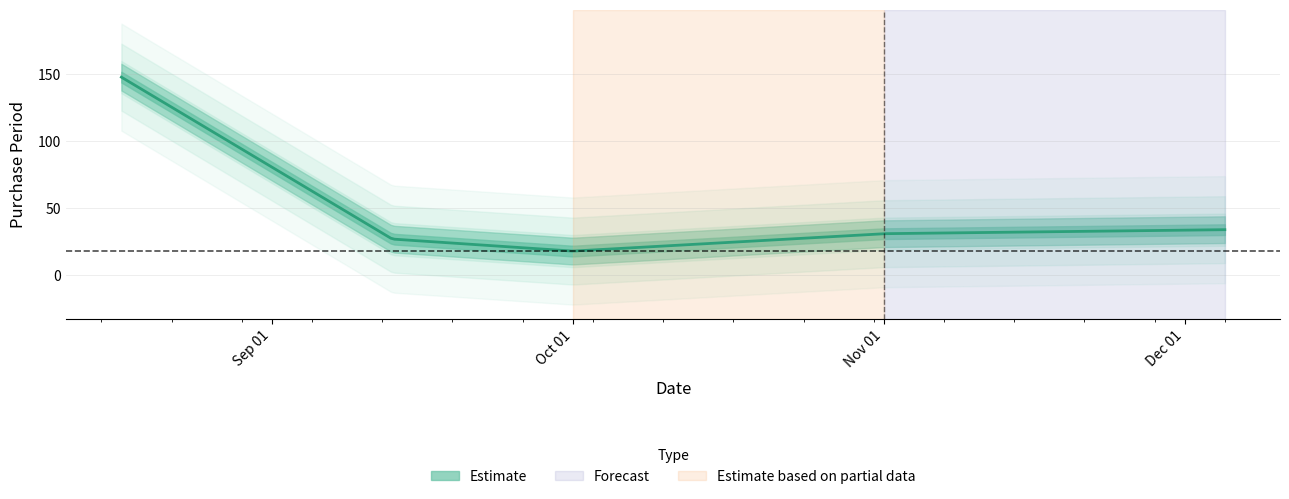

What is the difference between the values at 2016-11-01 and 2016-08-17?

117